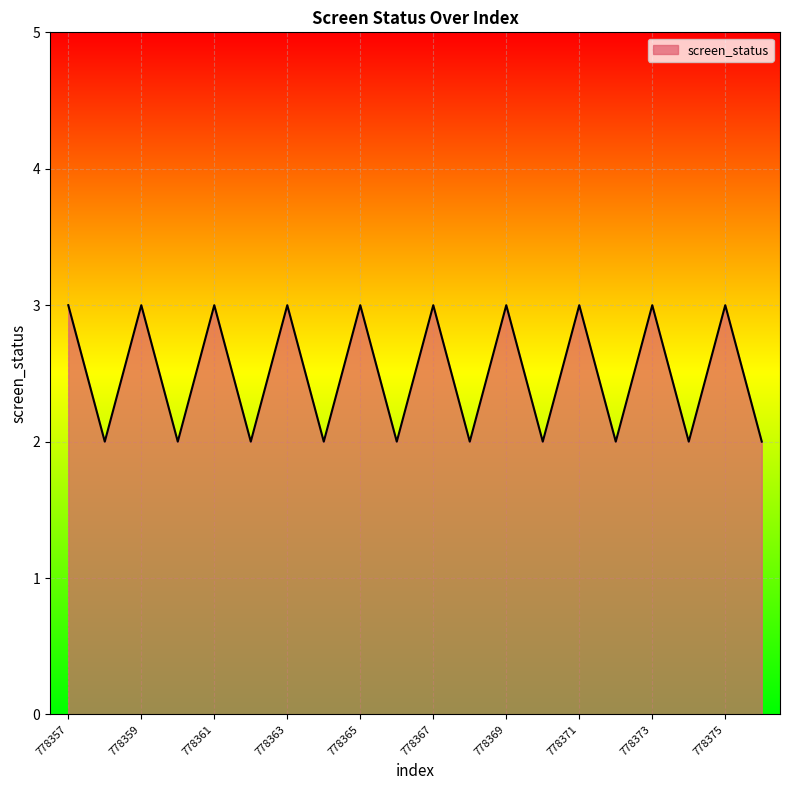

What is the maximum value shown in the chart?

3